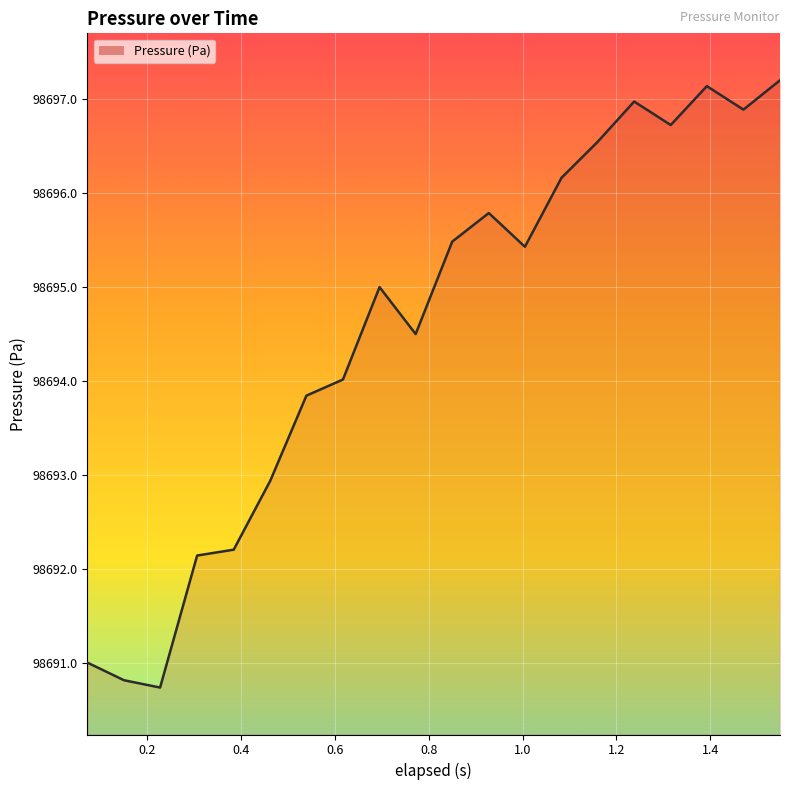

What is the minimum value shown in the chart?

98690.7